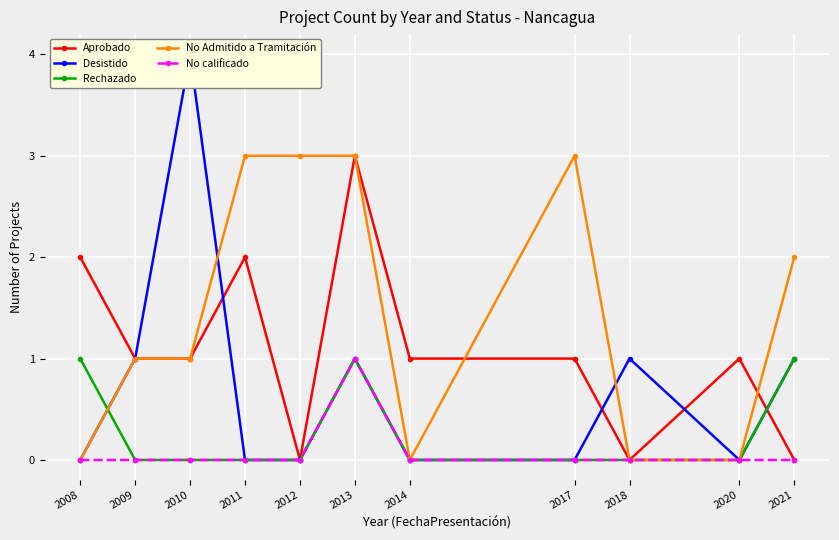

What is the sum of the Desistido values at 2011 and 2013?

1